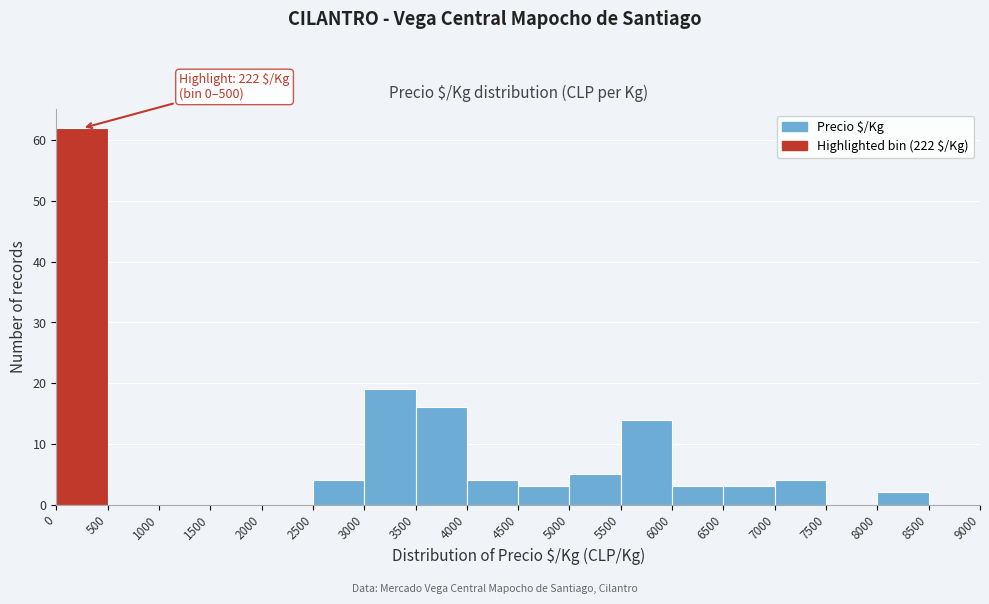

Which range on the x-axis has the tallest bar?

0 to 500